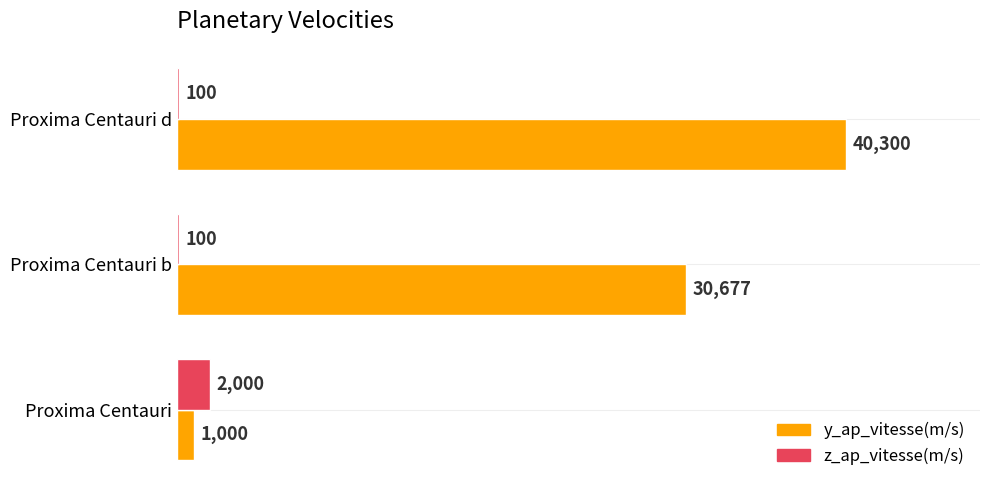

What is the total value across all series at Proxima Centauri b?

30777